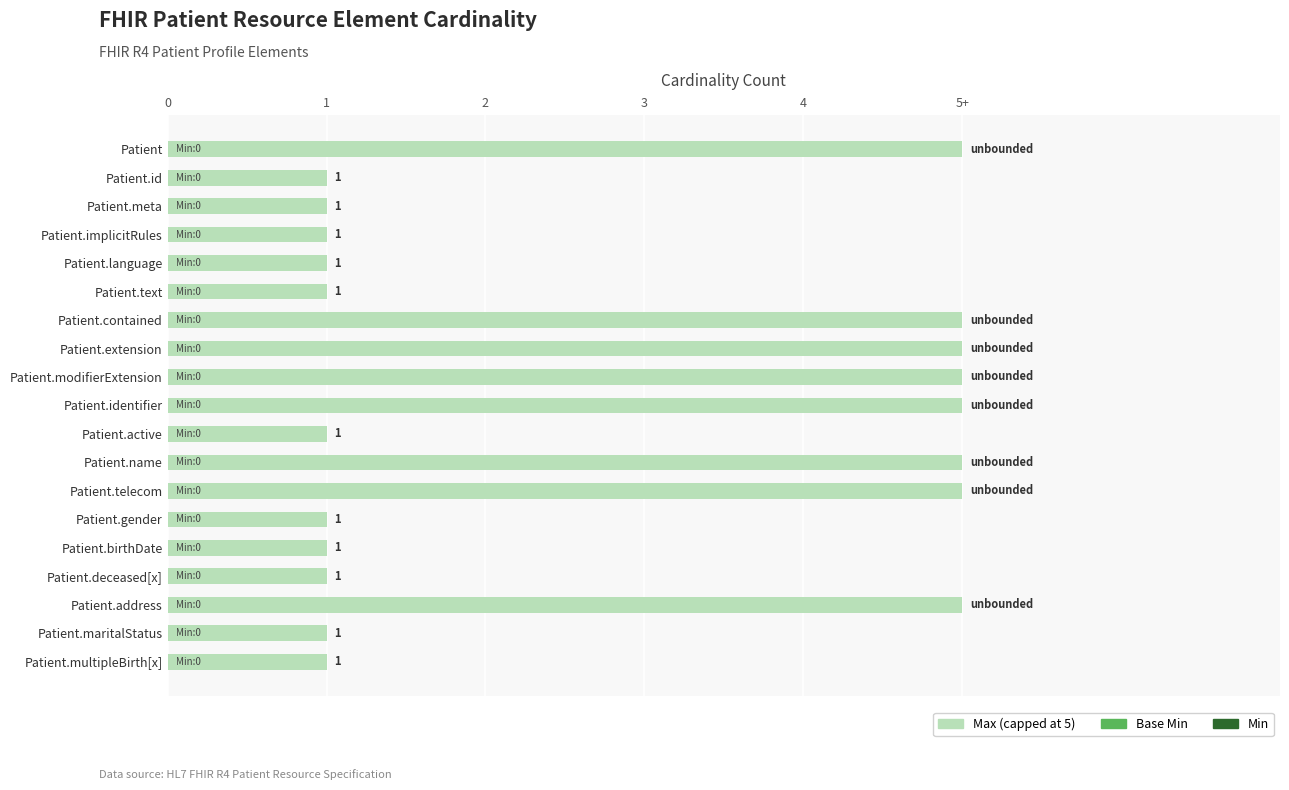

Are the bars horizontal?

Yes